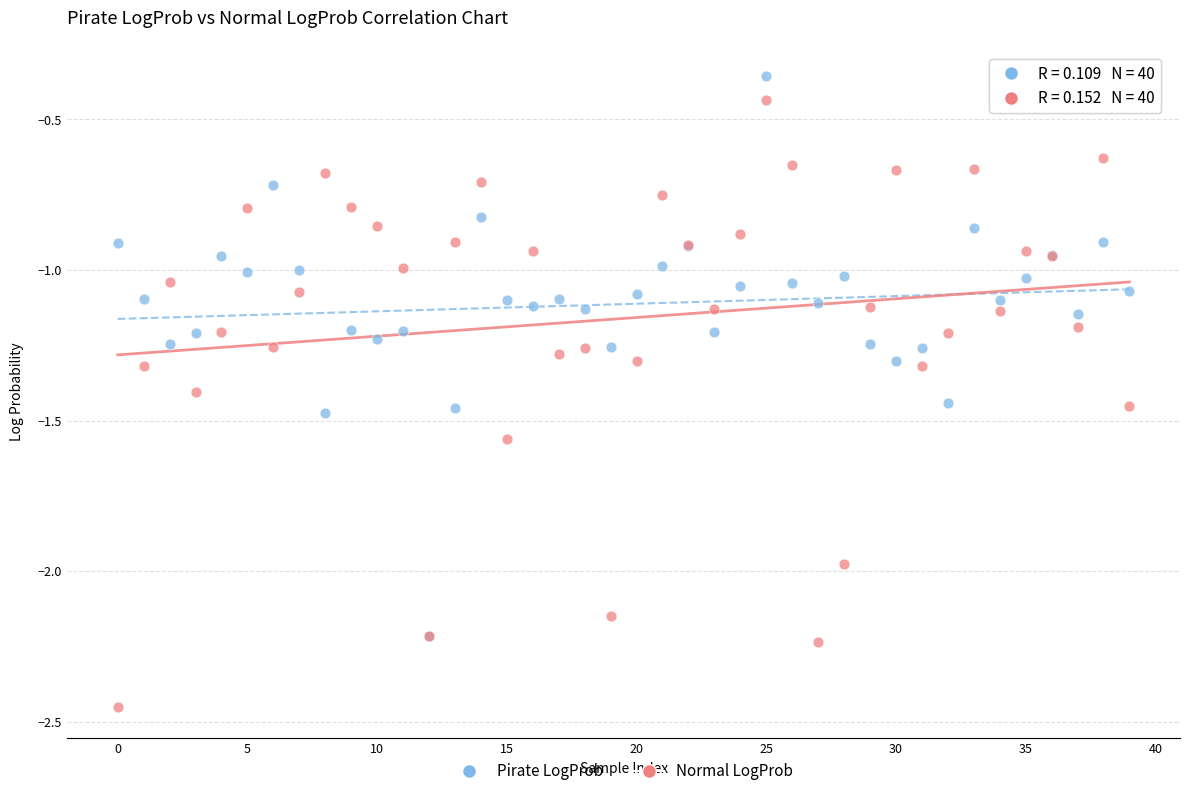

Which series has the widest spread of Y values?

Normal LogProb